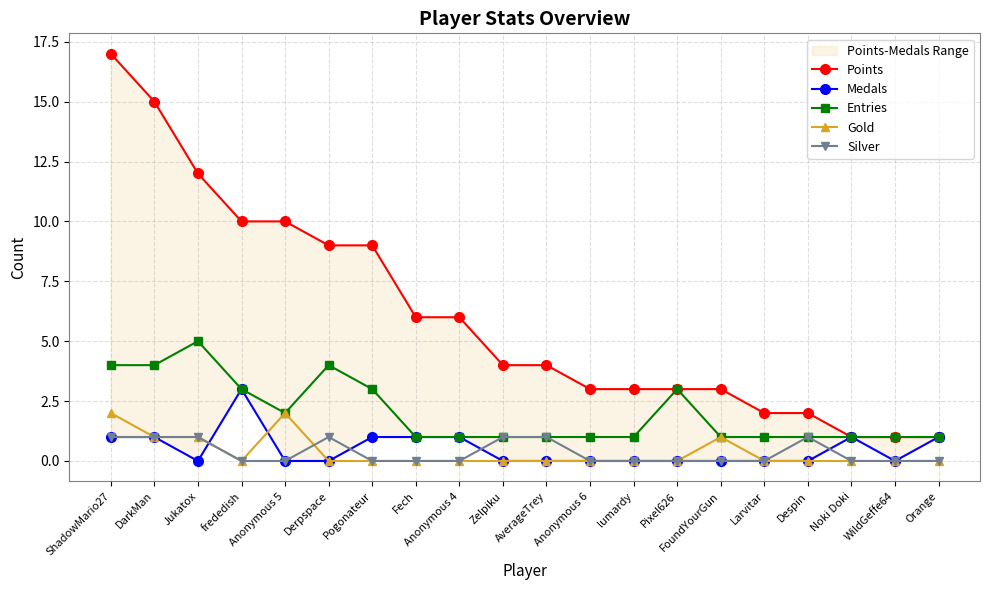

How many lines are shown in the chart?

5